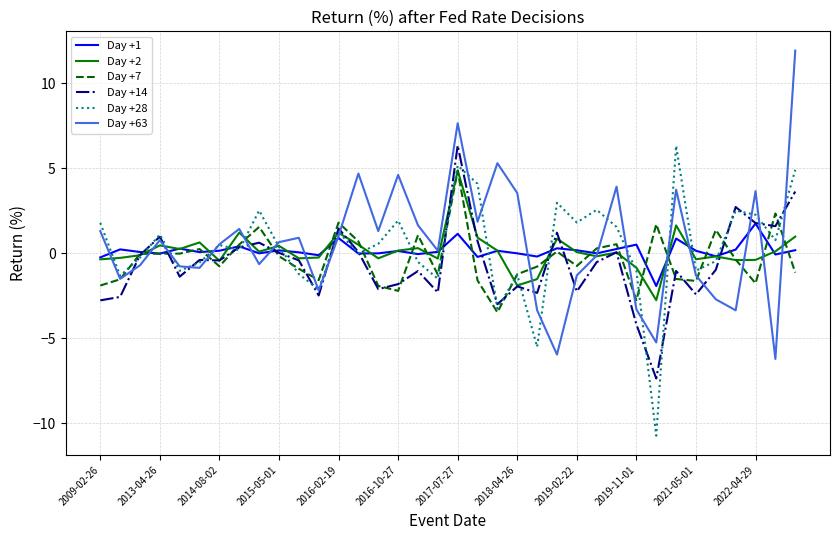

In Day +7, how many points are lower than both neighbors (excluding endpoints)?

10